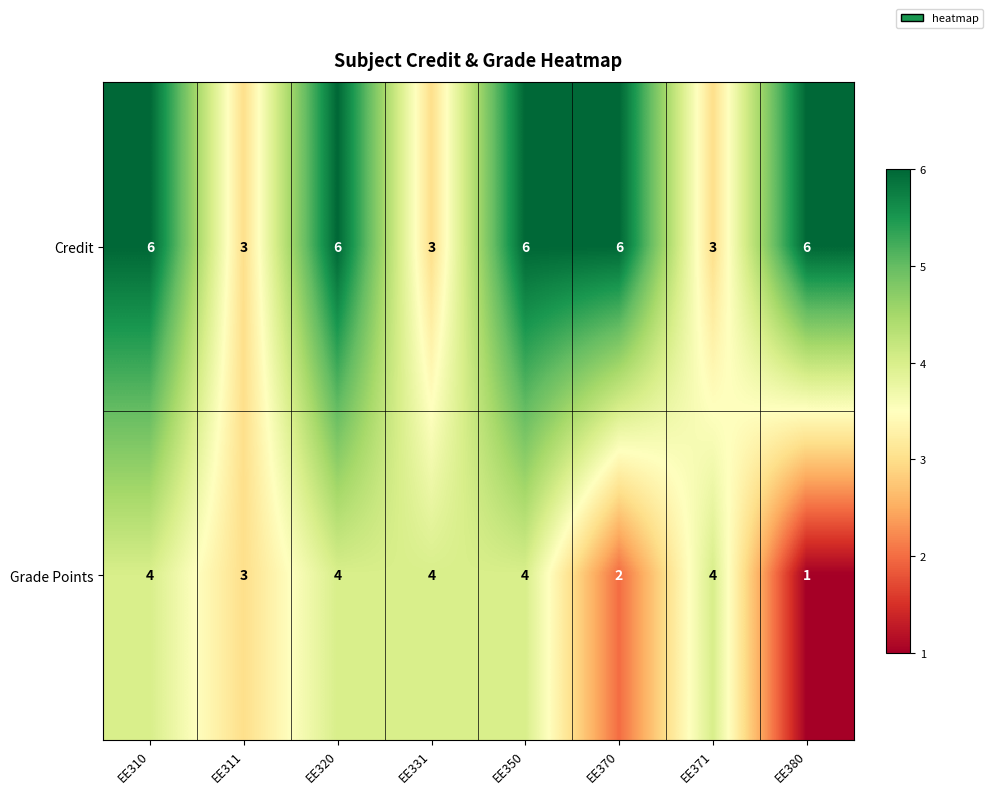

What is the sum of the Grade Points values at EE331 and EE371?

8